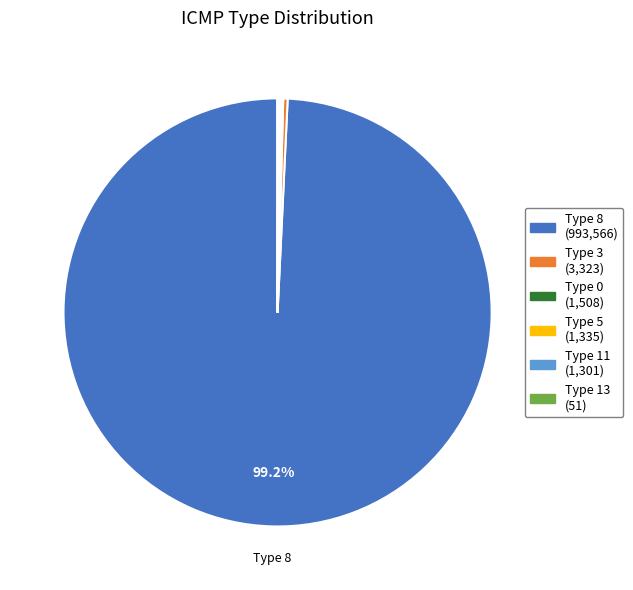

Does any single category account for the majority?

Yes